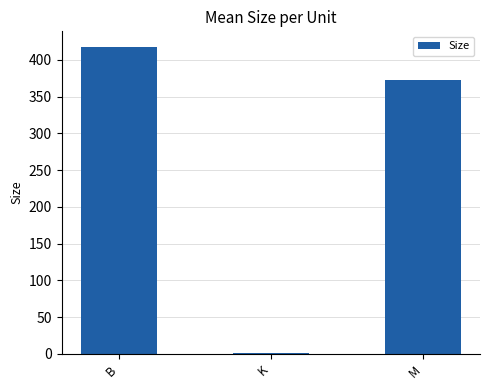

What is the sum of all values?

791.9